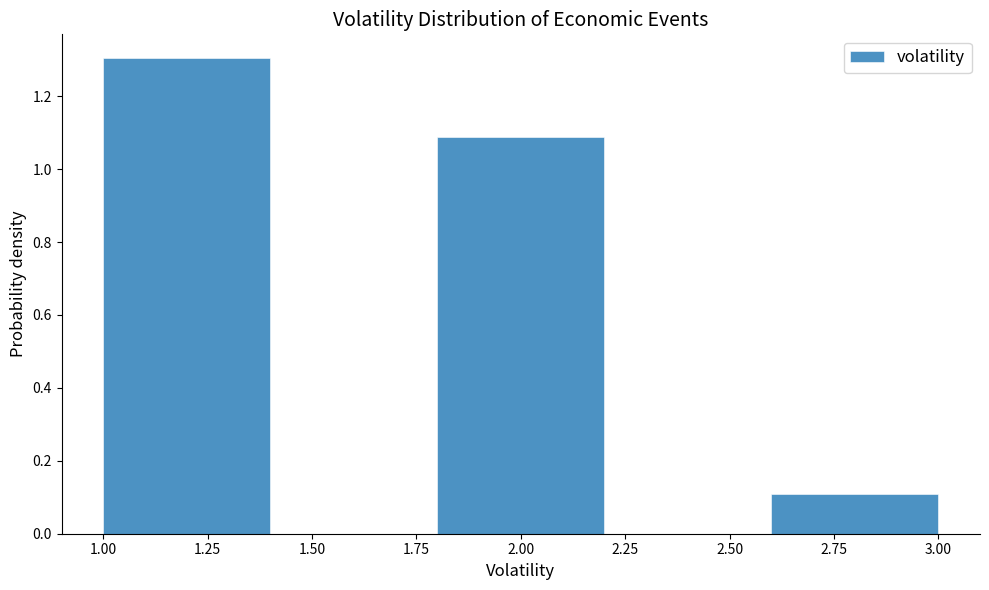

Reading left to right, list every bar in this chart as the range it spans on the x-axis followed by its height. The values are not printed on the chart, so give them approximately, as read against the axis.

1.0 to 1.4: 1.30
1.4 to 1.8: 0
1.8 to 2.2: 1.08
2.2 to 2.6: 0
2.6 to 3.0: 0.10